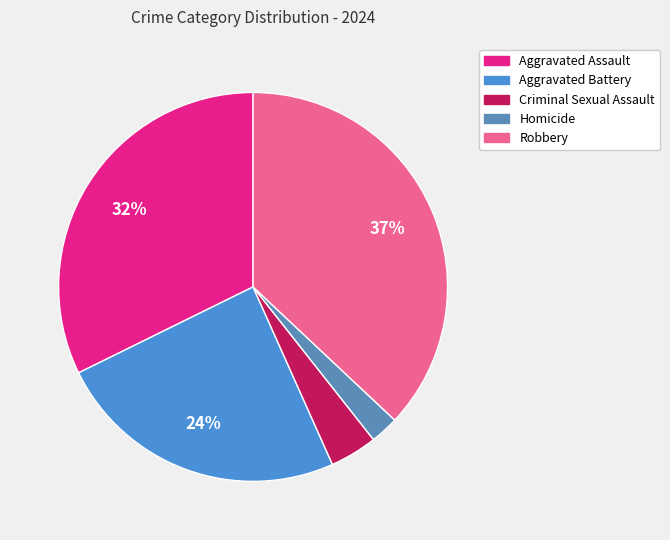

Is there any slice that represents more than half of the pie?

No